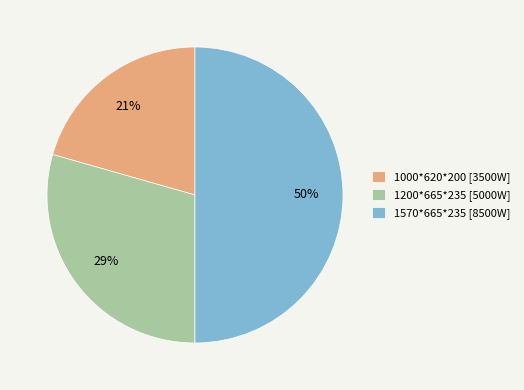

To the nearest percent, what is the difference between the 1570*665*235 and 1200*665*235 slice percentages?

21%